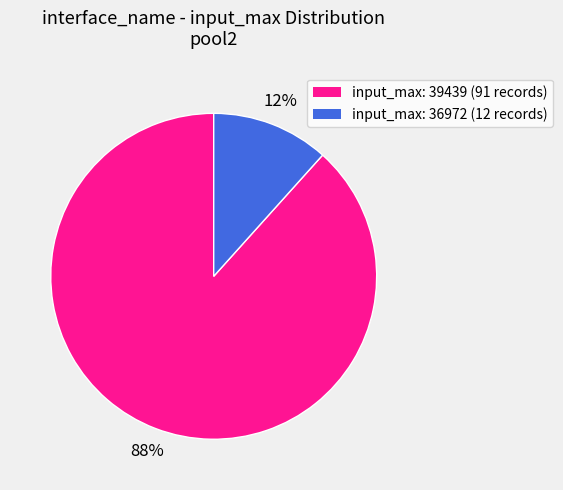

How many segments does this pie chart have?

2